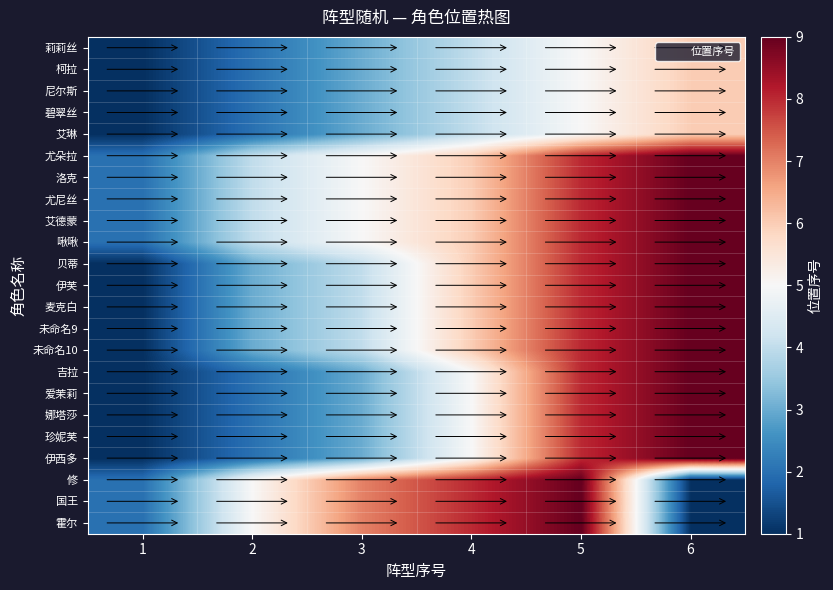

At which category is the sum across all series the highest?

5